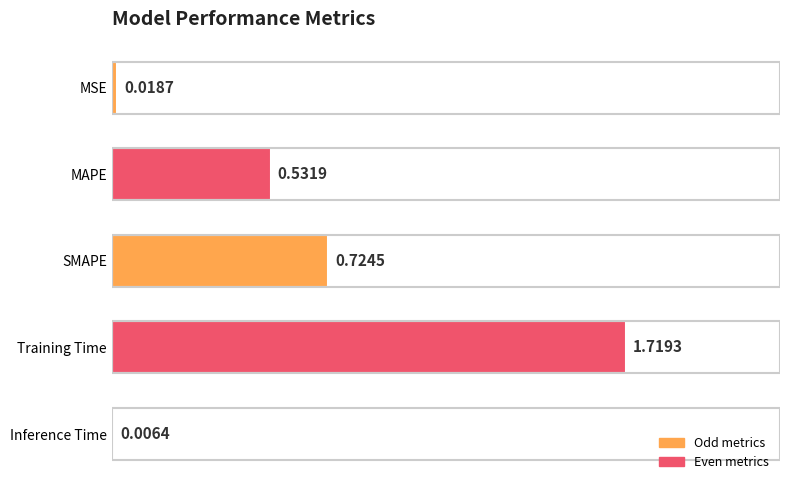

At which category does the chart reach its peak across all series?

Training Time